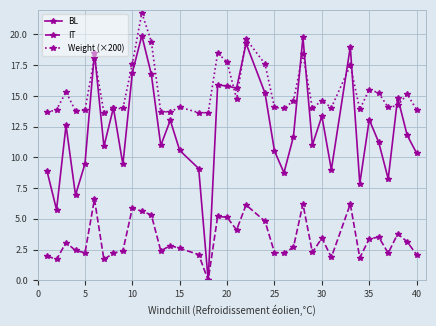

Which series has the widest spread of values?

BL